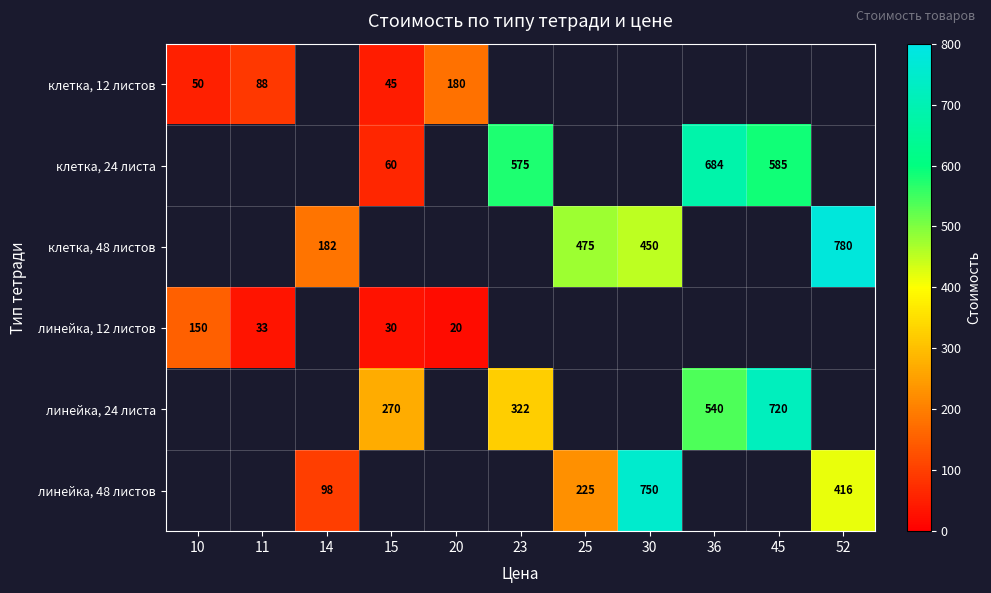

What is the difference between the клетка, 48 листов values at 52 and 14?

598